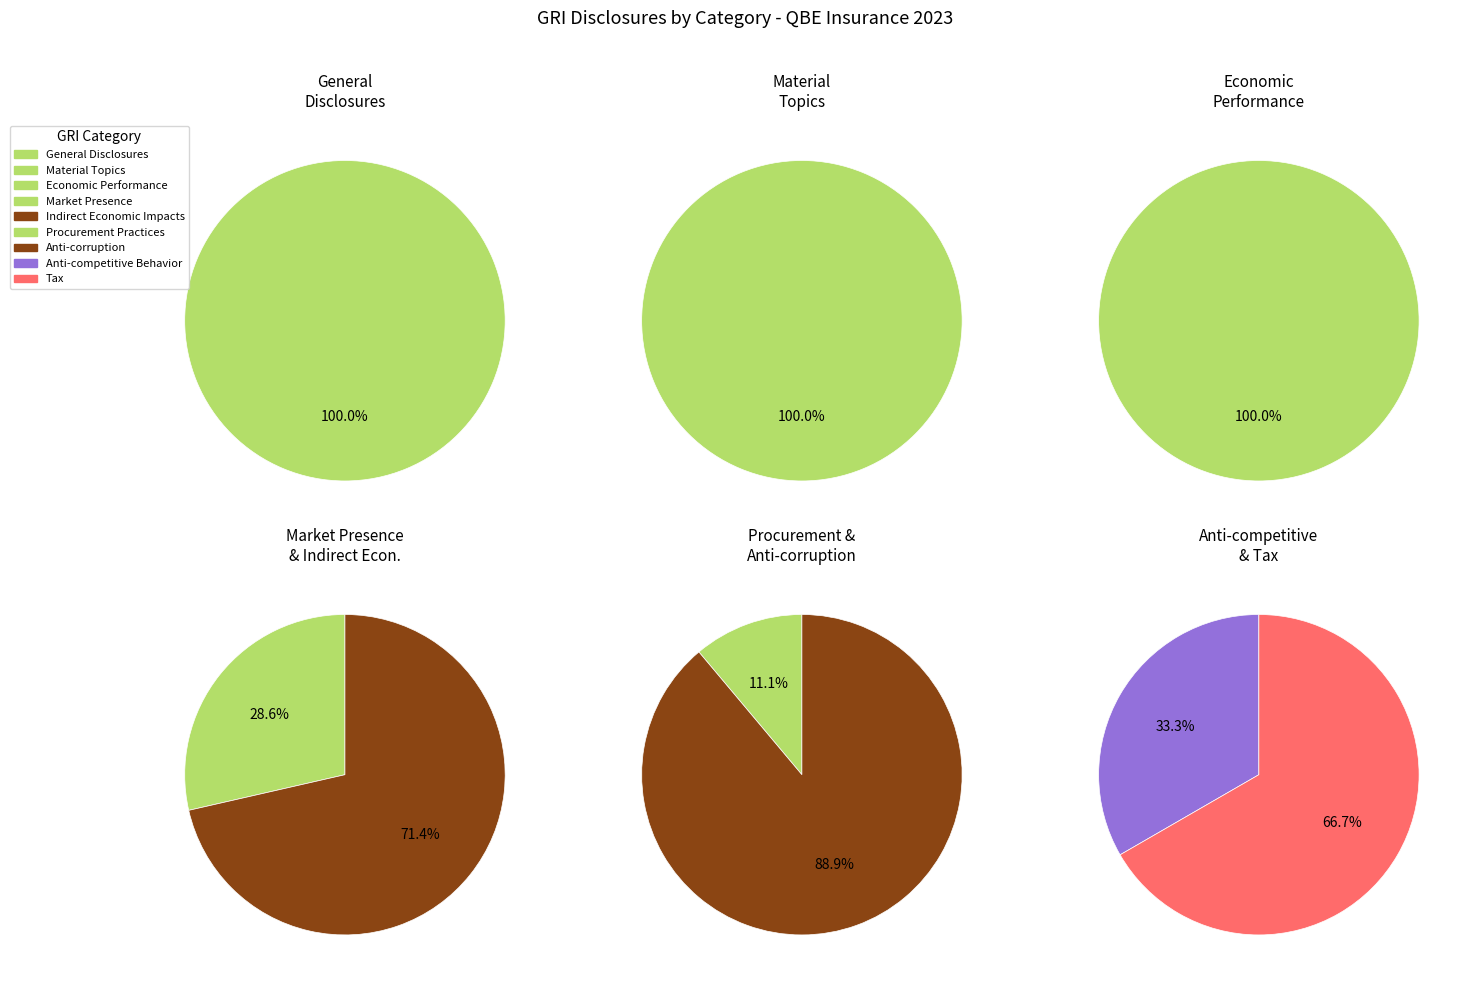

How many segments does this pie chart have?

9